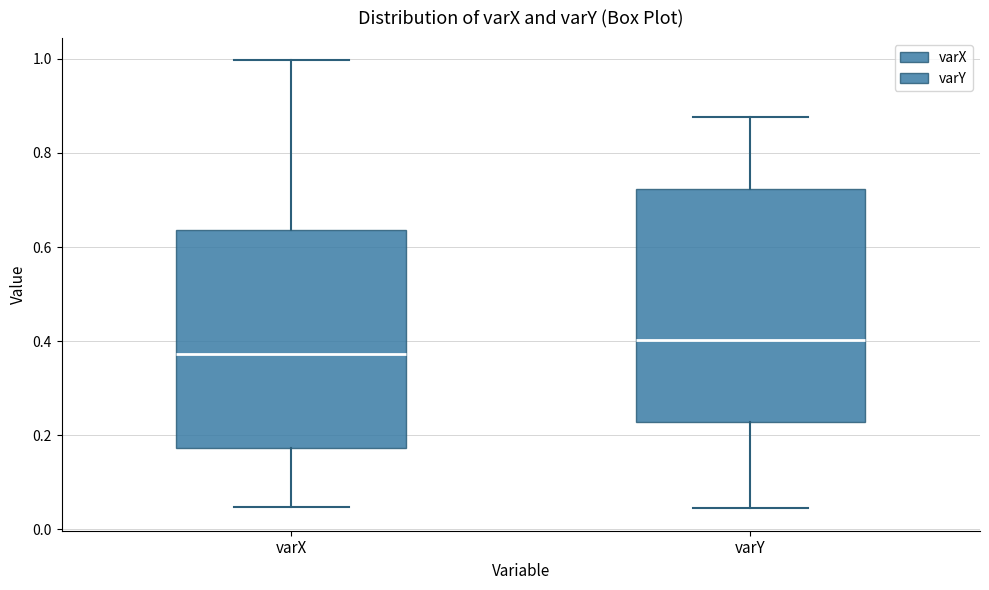

Where does the upper whisker of the box for varY end on the y-axis? The values are not printed on the chart, so give them approximately, as read against the axis.

0.88